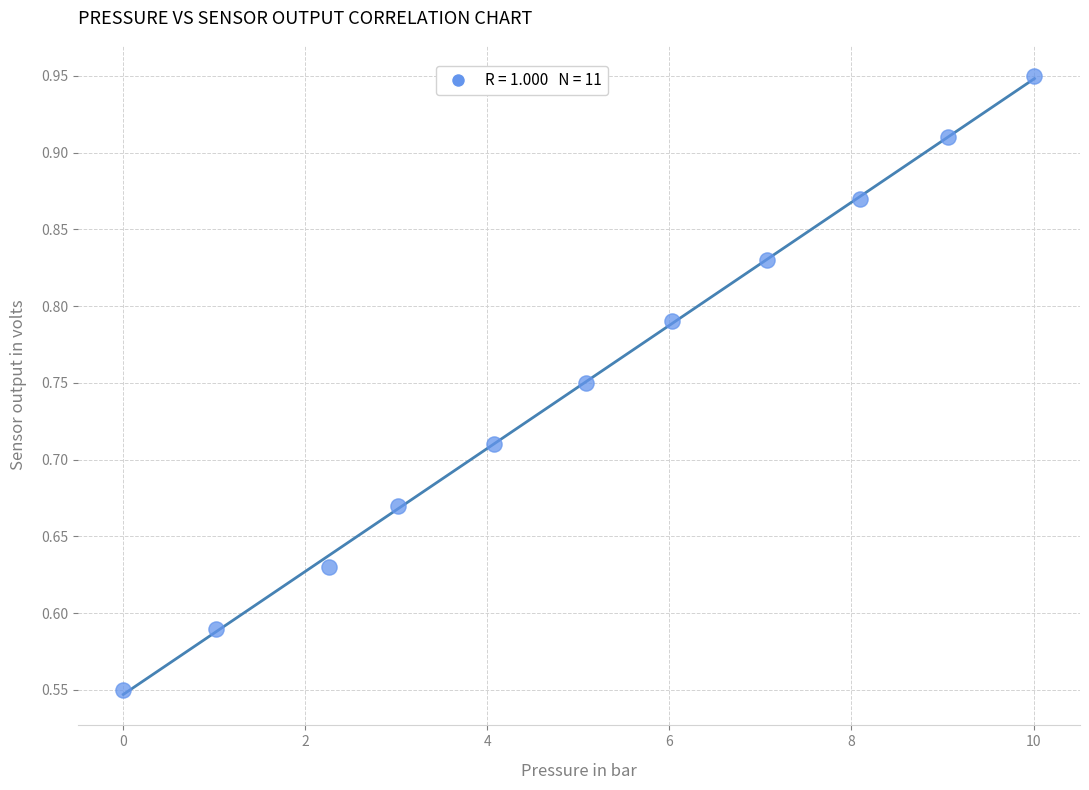

What is the range of X values (max minus min)?

10.0